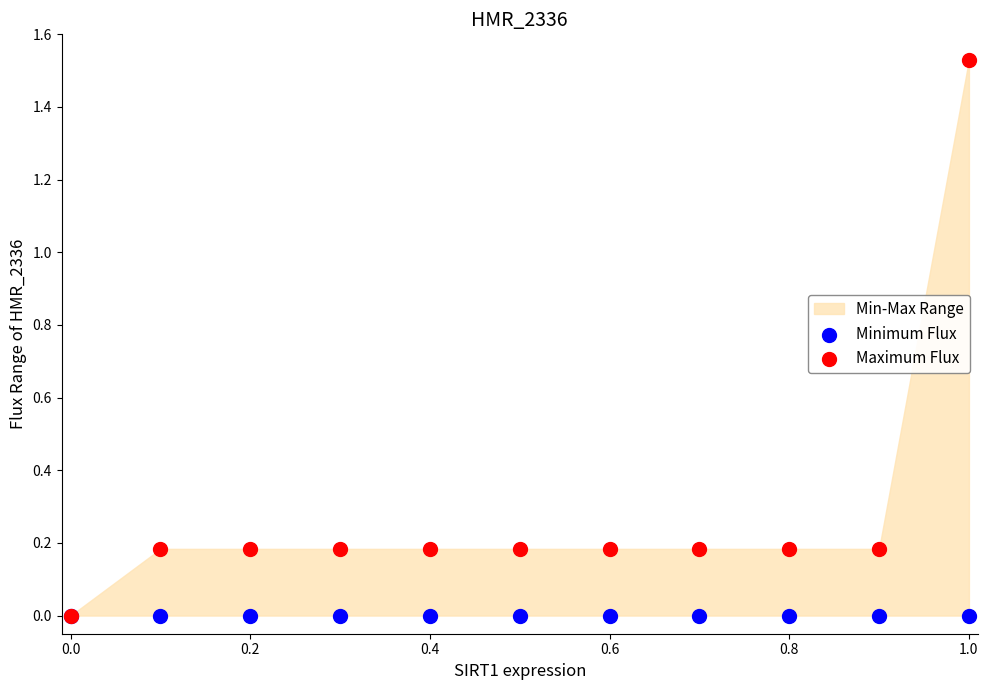

Which series has the widest spread of Y values?

Maximum Flux